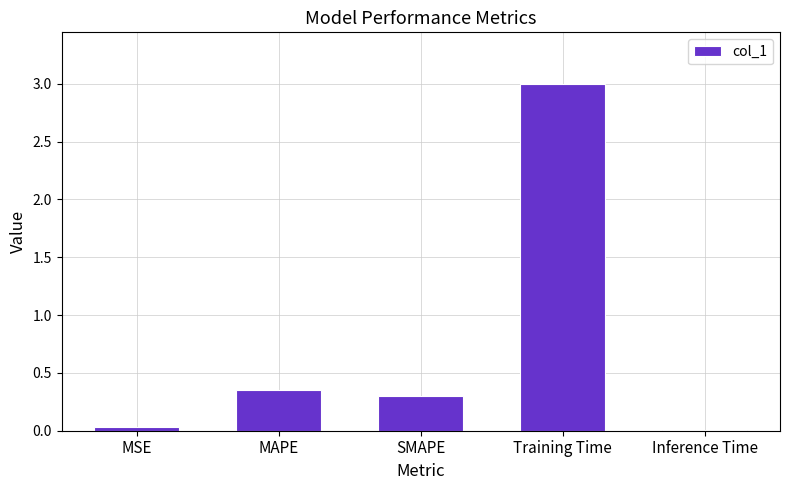

What is the sum of the values at Training Time and MAPE?

3.3